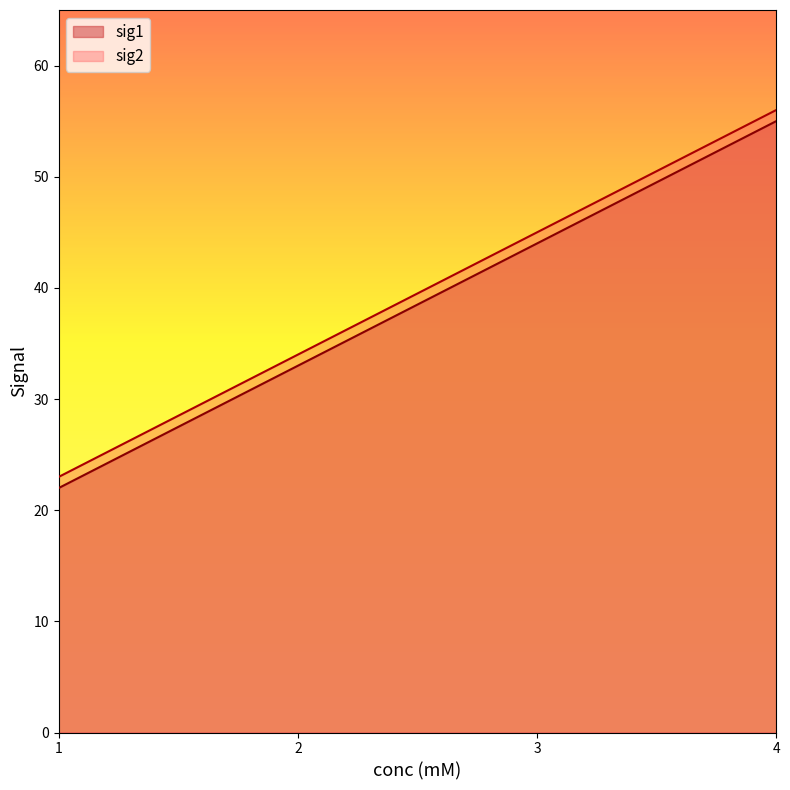

Reading left to right, transcribe all the data shown in this chart.

sig1: 1=22	2=33	3=44	4=55
sig2: 1=23	2=34	3=45	4=56